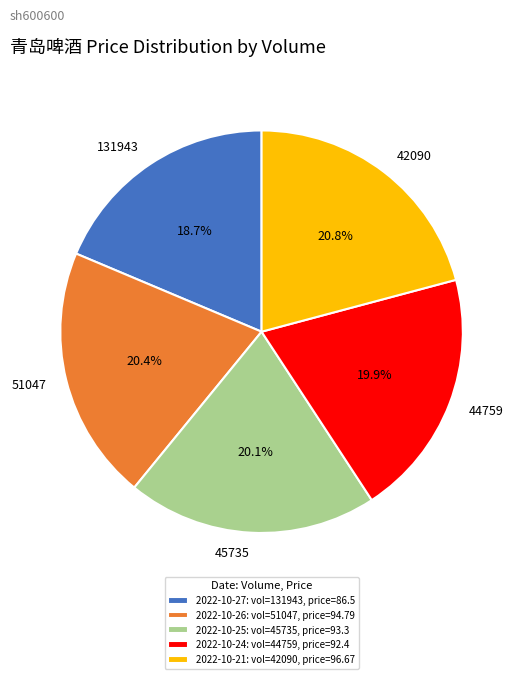

Which slice is the smallest?

131943